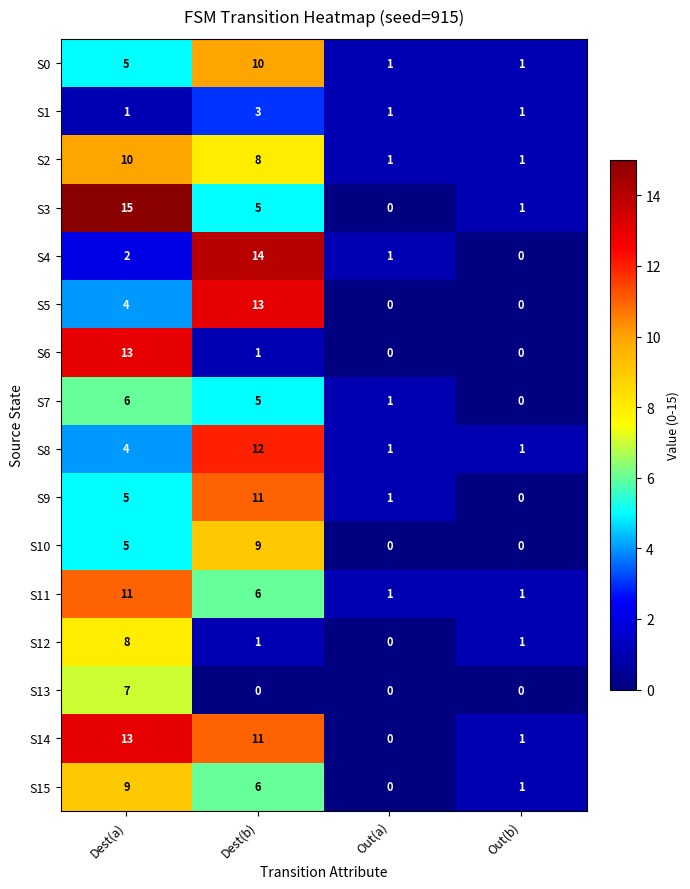

Between Dest(a) and Out(b), which series saw the biggest shift?

S3